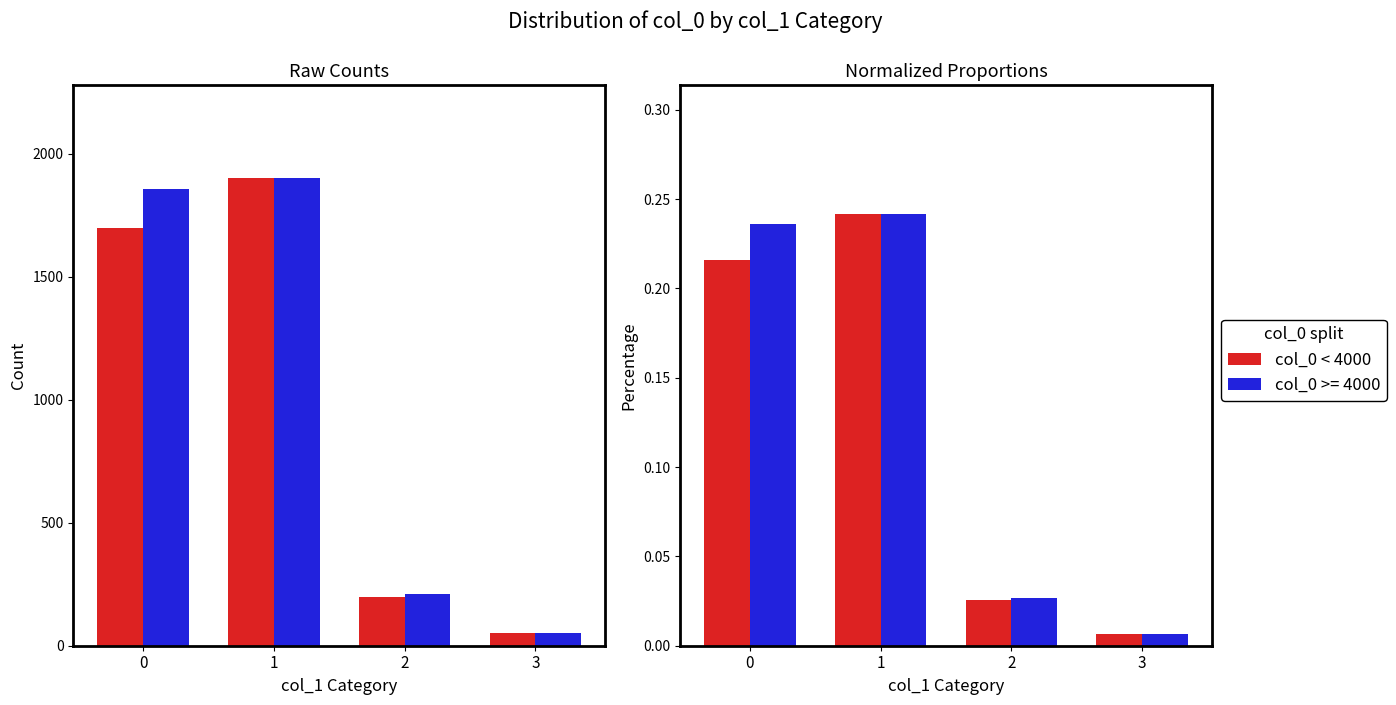

What is the maximum value shown in the chart?

0.2